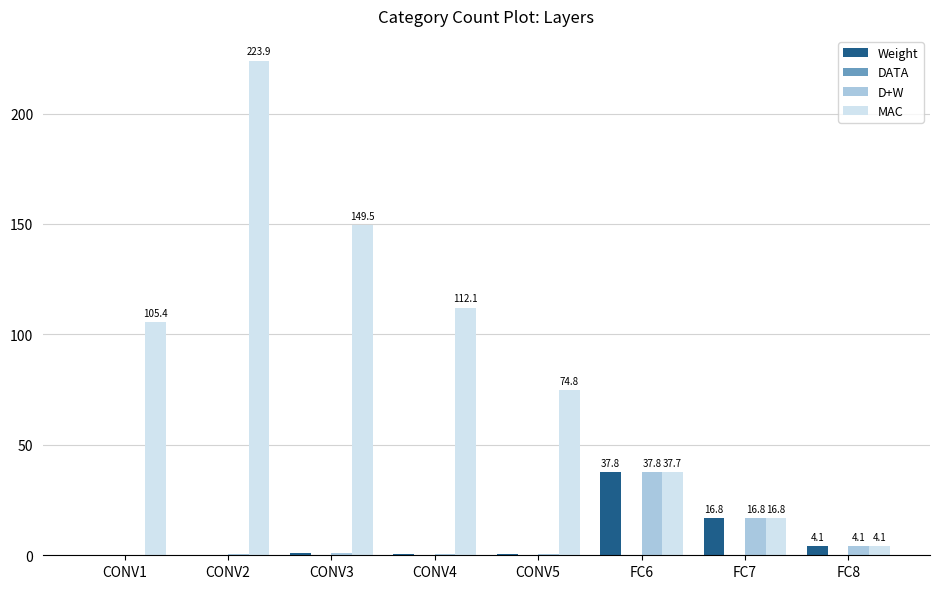

How many categories are shown in the chart?

8